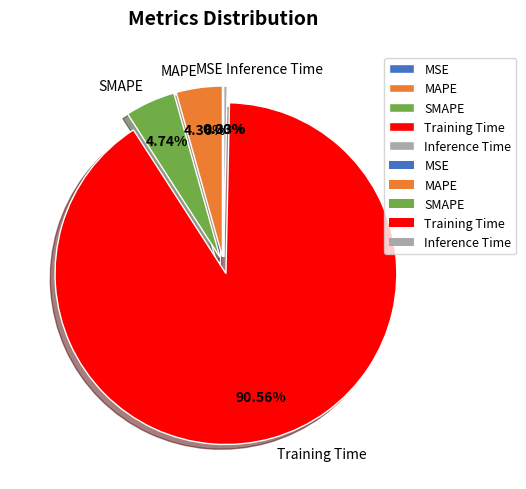

What is the total percentage of MAPE and Training Time?

94.9%